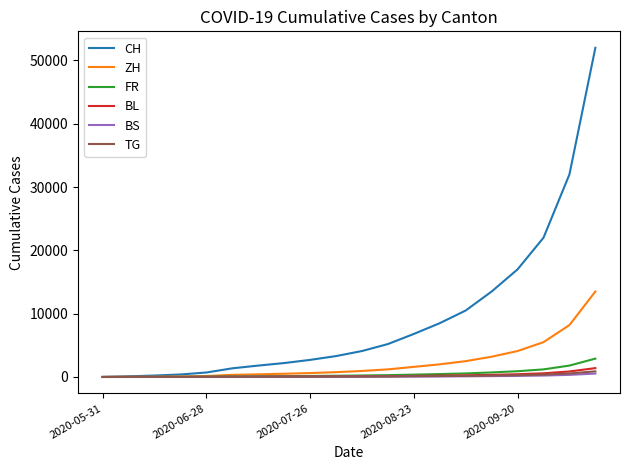

Which series has the largest total across all categories?

CH